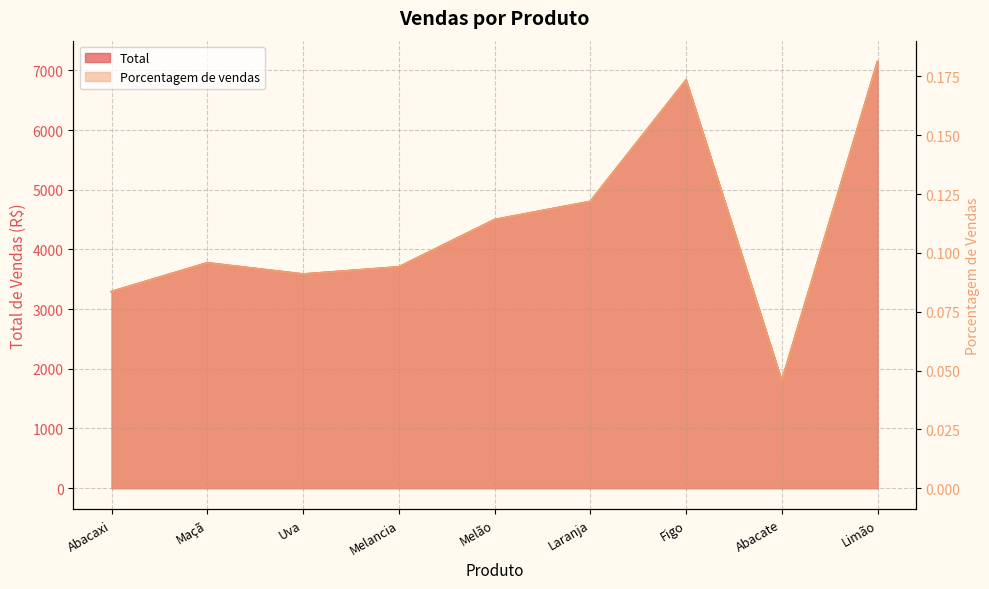

Rank the series at Melancia from highest to lowest value.

Total, Porcentagem de vendas